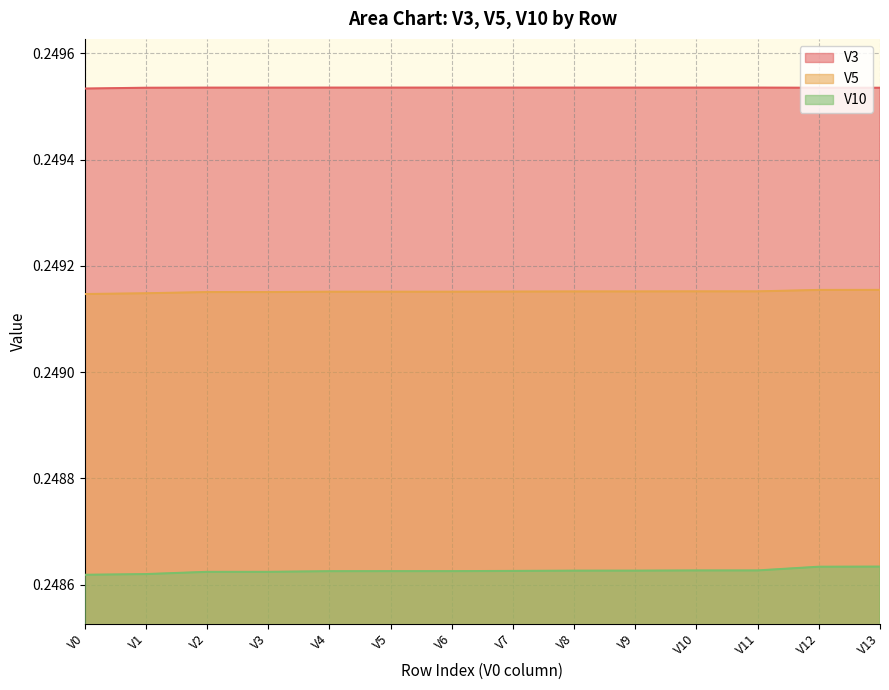

How many lines are shown in the chart?

3